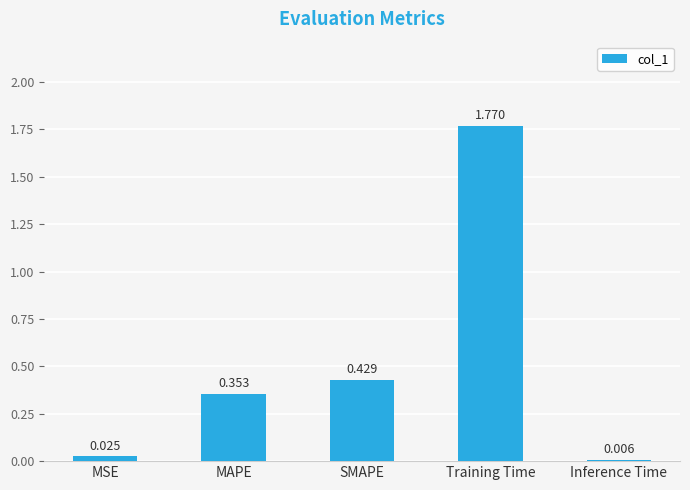

The chart shows a value of 2.7 at Training Time. True or false?

False